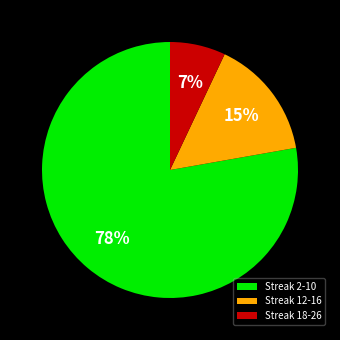

To the nearest percent, what is the difference between the largest and smallest slice percentages?

71%